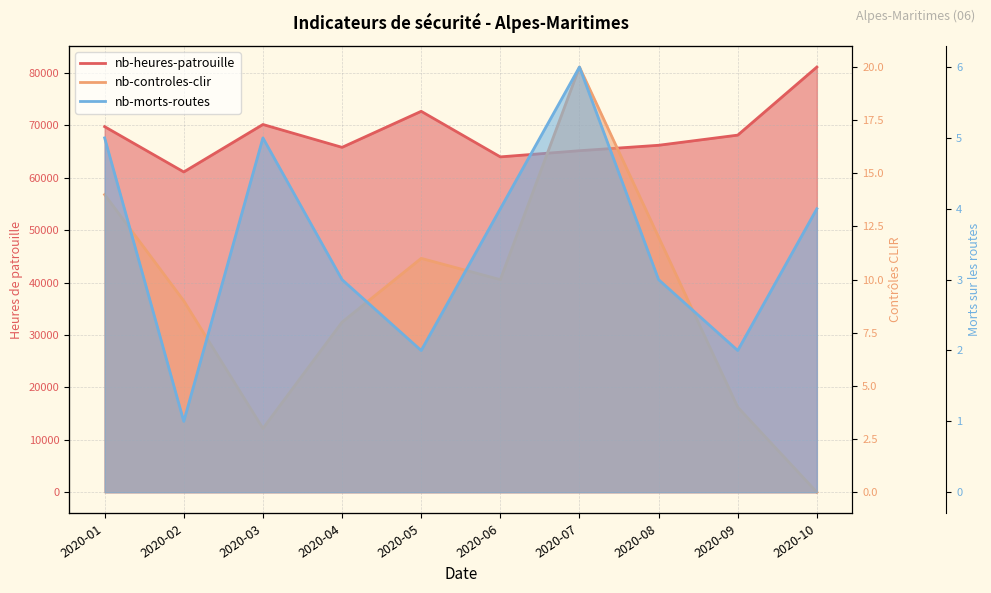

How many values in the nb-heures-patrouille series are below 68114?

5